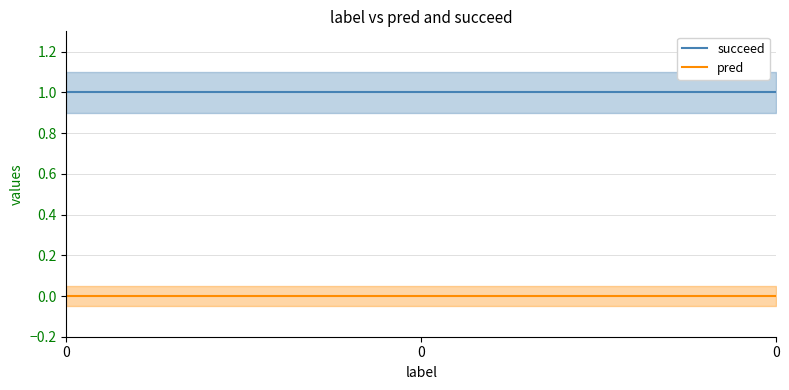

Is this an area chart (filled region under the line)?

No